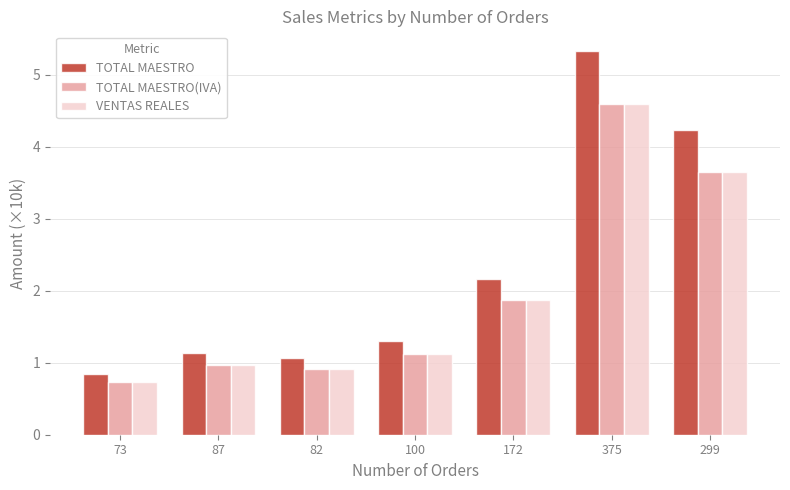

Between 82 and 100, which series saw the biggest shift?

TOTAL MAESTRO